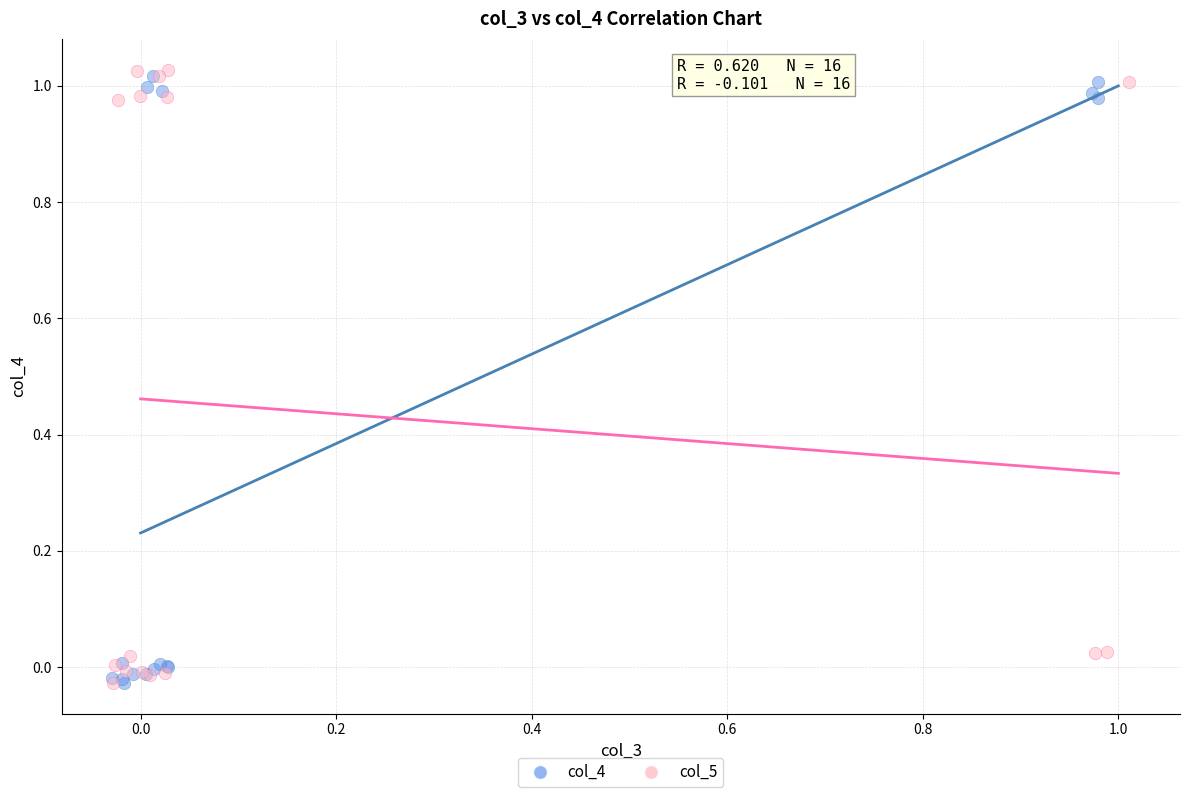

What are all the series names shown in the legend?

col_4, col_5